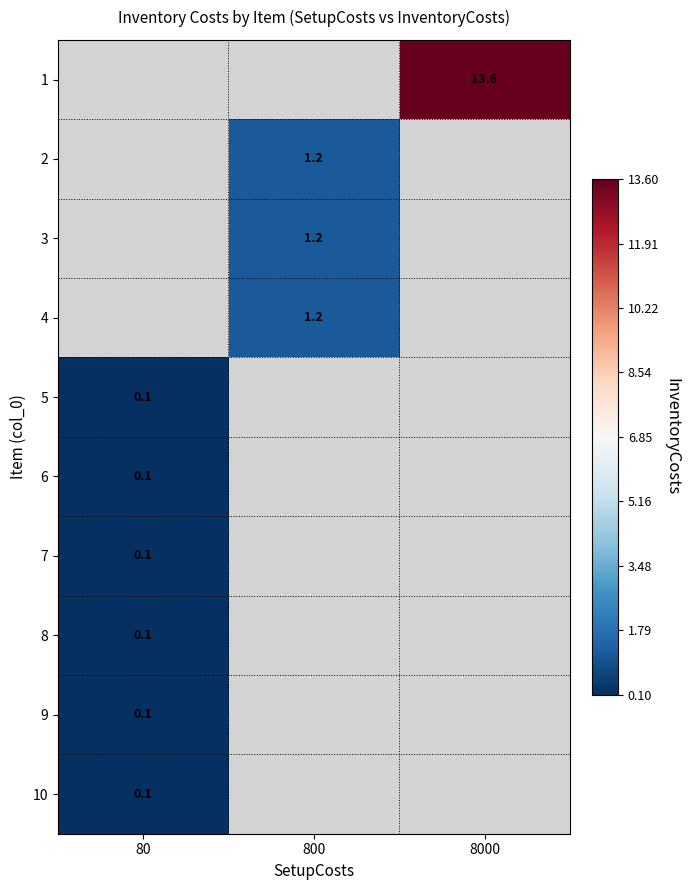

Is it true that 2 equals 1.2 at 800?

True